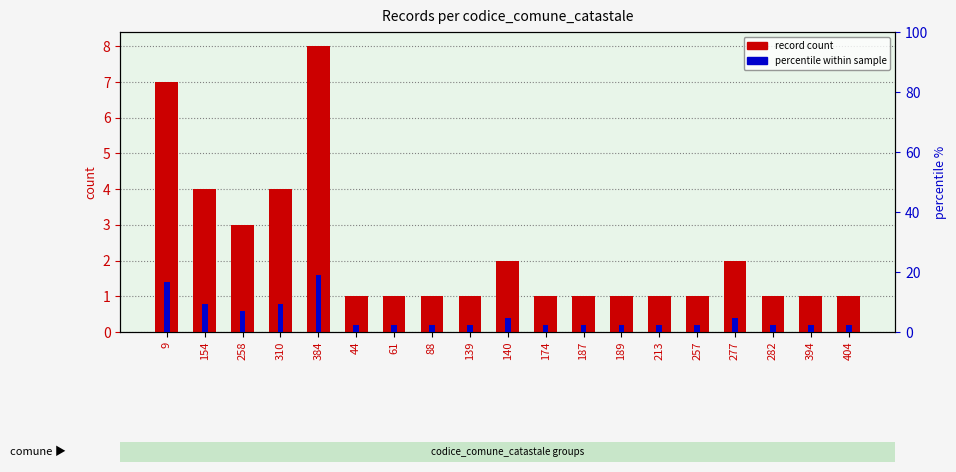

Is the value of percentile within sample at 277 greater than the value of record count at 61?

Yes